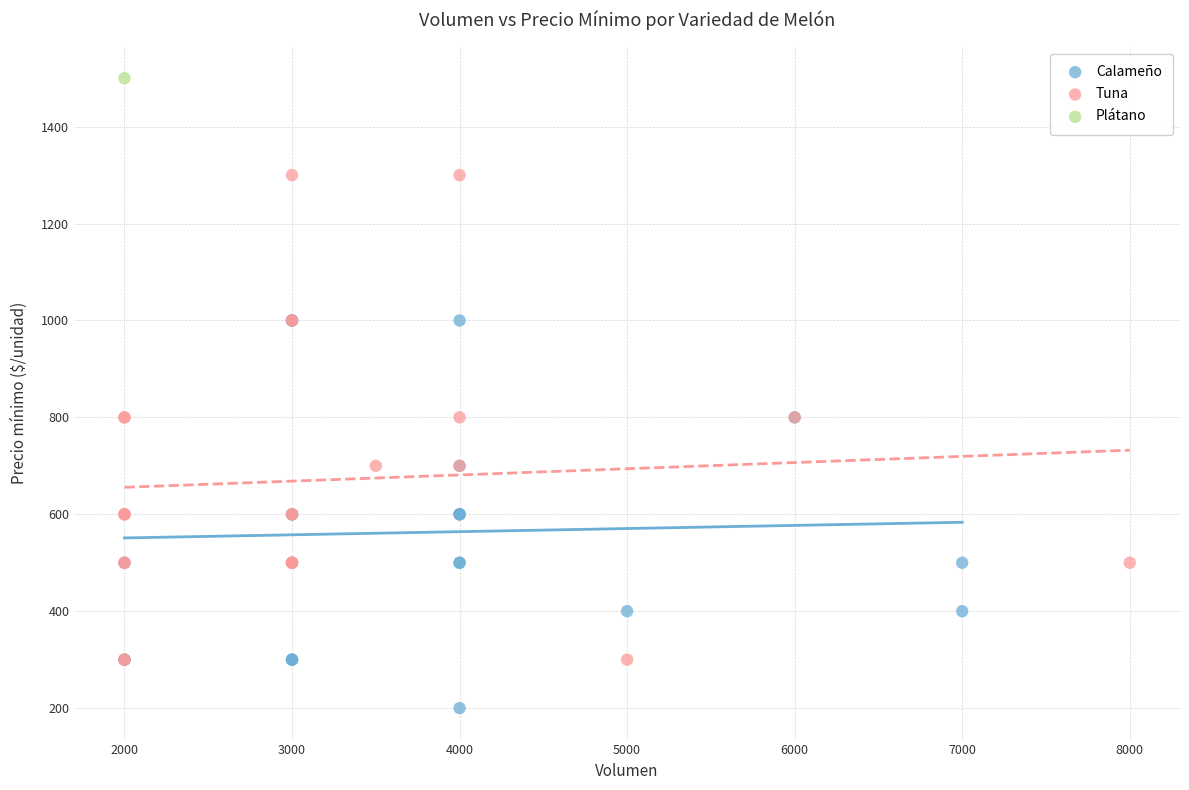

What are all the series names shown in the legend?

Calameño, Tuna, Plátano